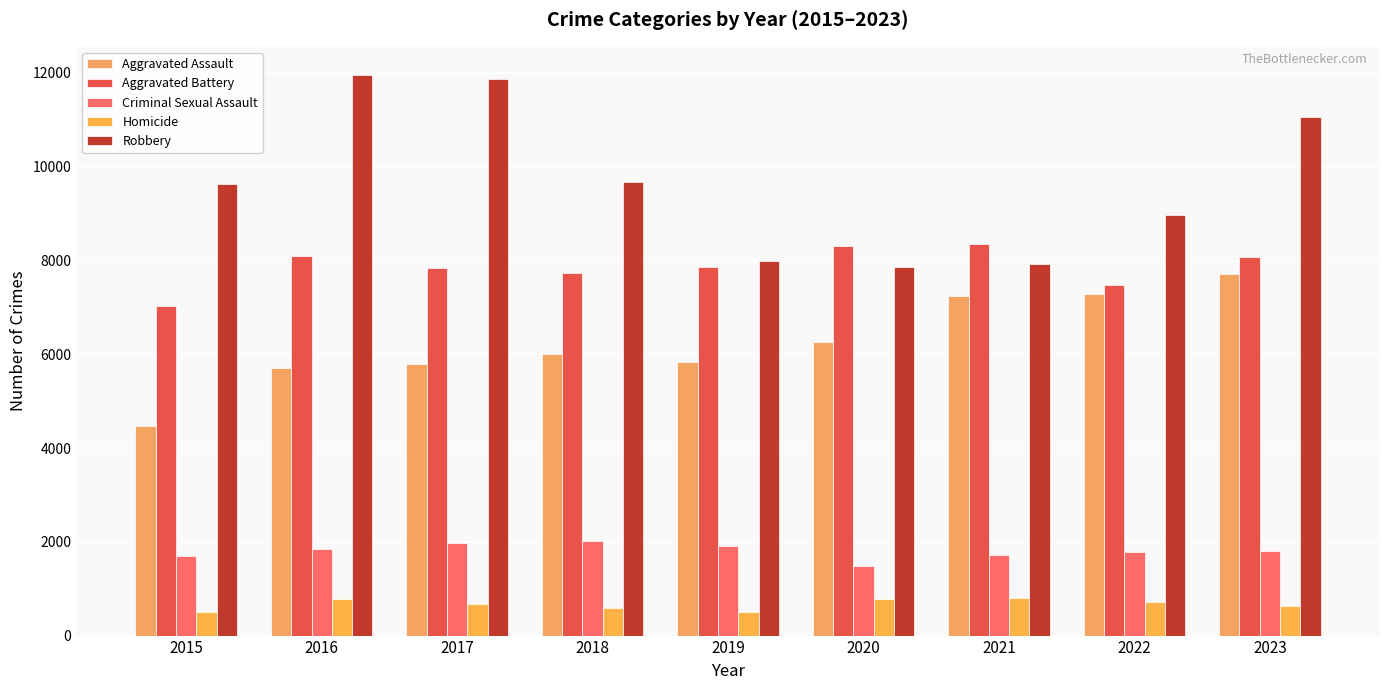

How many values in the Aggravated Battery series are below 7858?

4